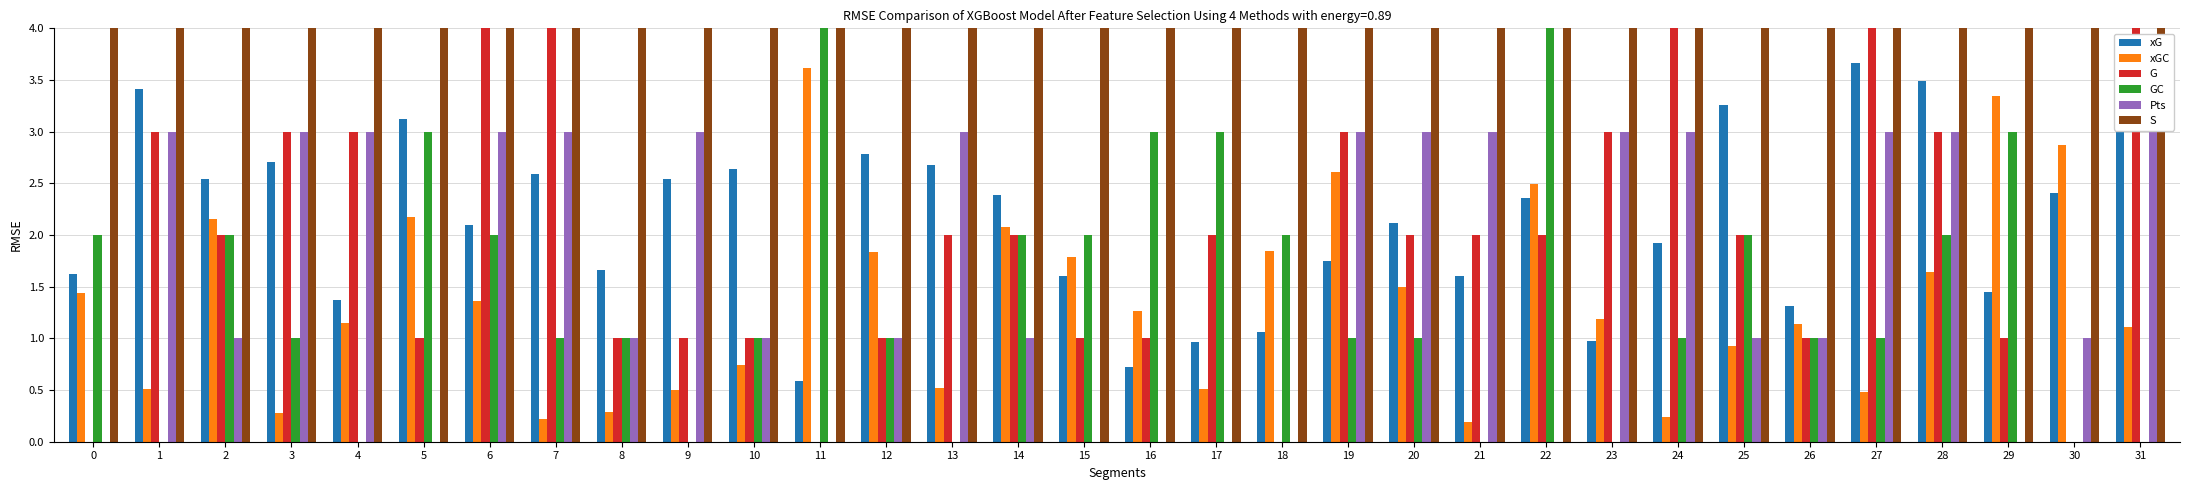

The value of Pts at 31 is 0.6. True or false?

False